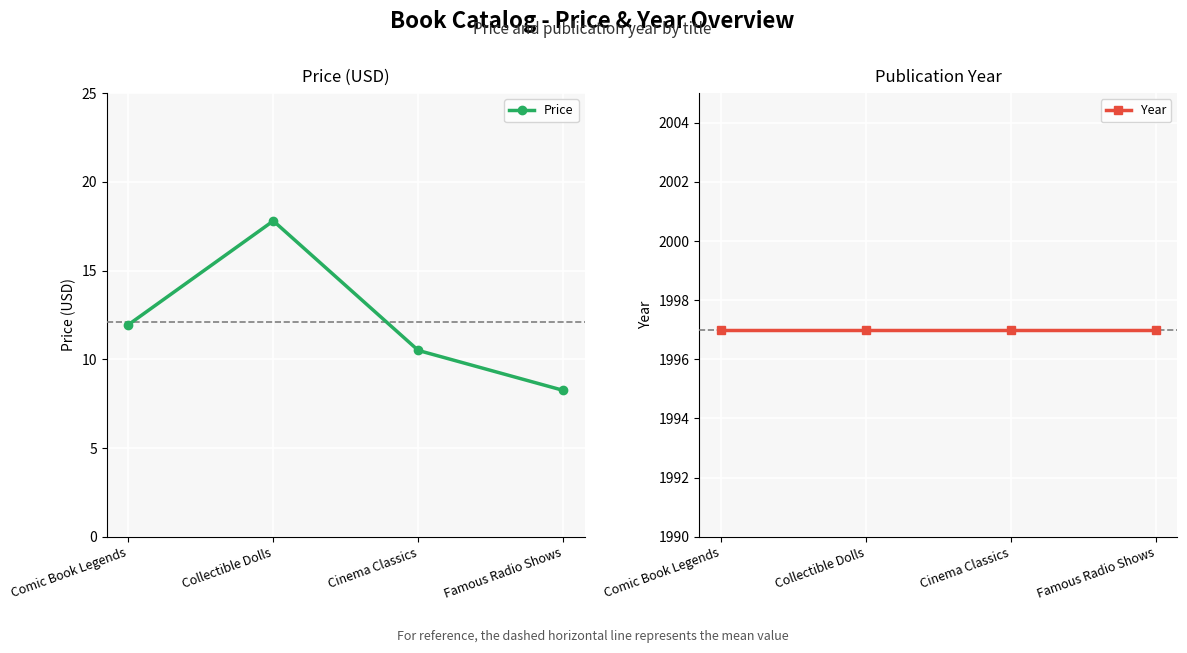

Rank the series by their maximum value, from highest to lowest.

Year, Price